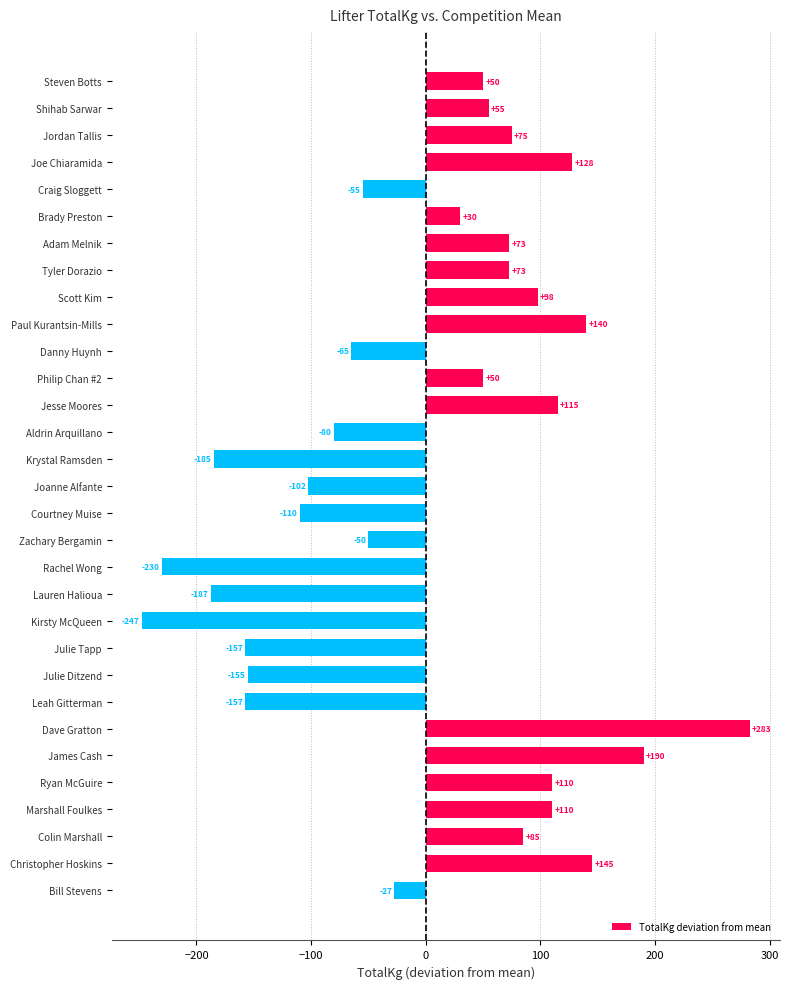

What is the difference between the values at Paul Kurantsin-Mills and Philip Chan #2?

90.0